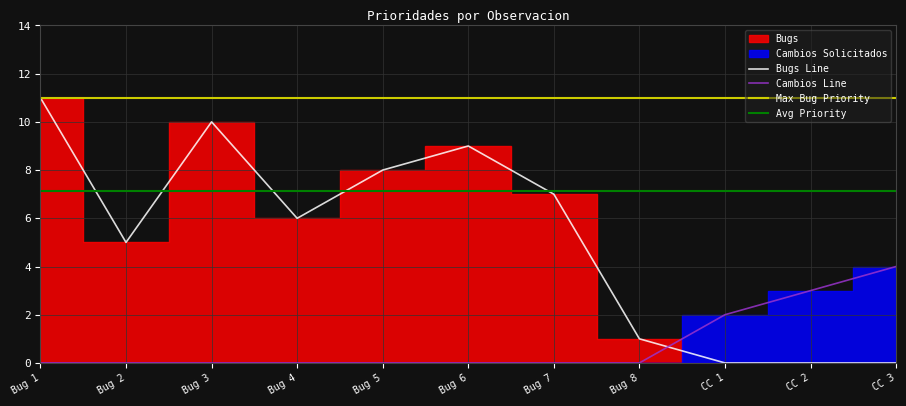

What is the label of the 1st point from the left?

Bug 1